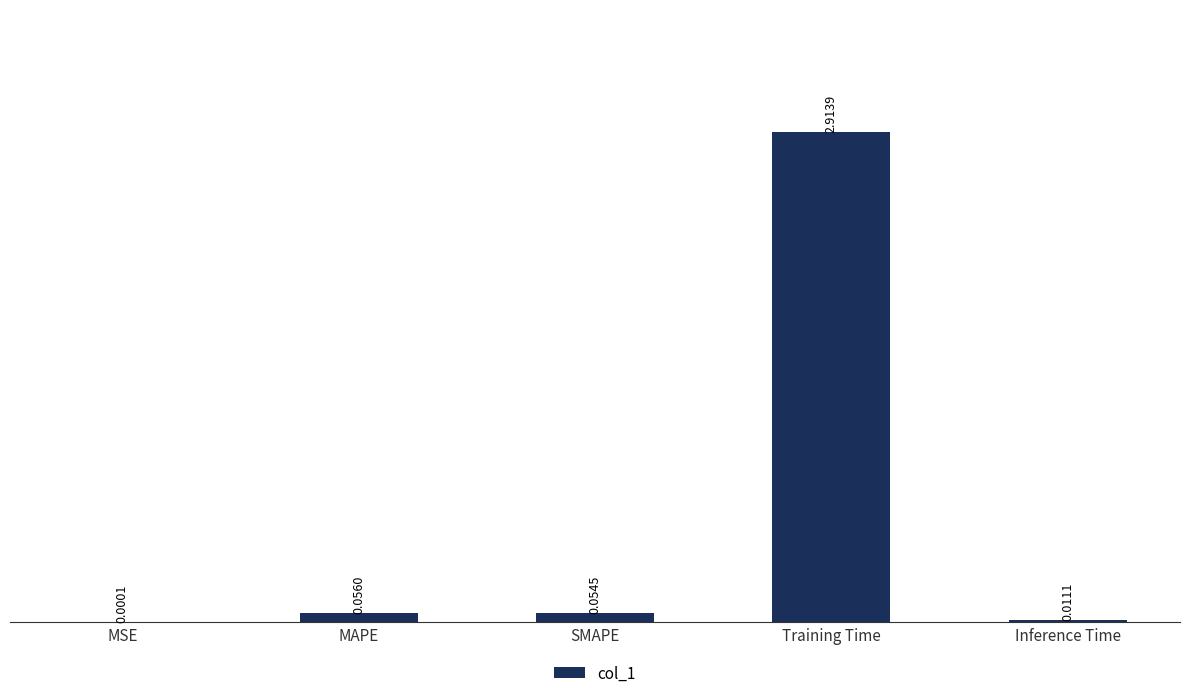

What is the maximum value shown in the chart?

2.9